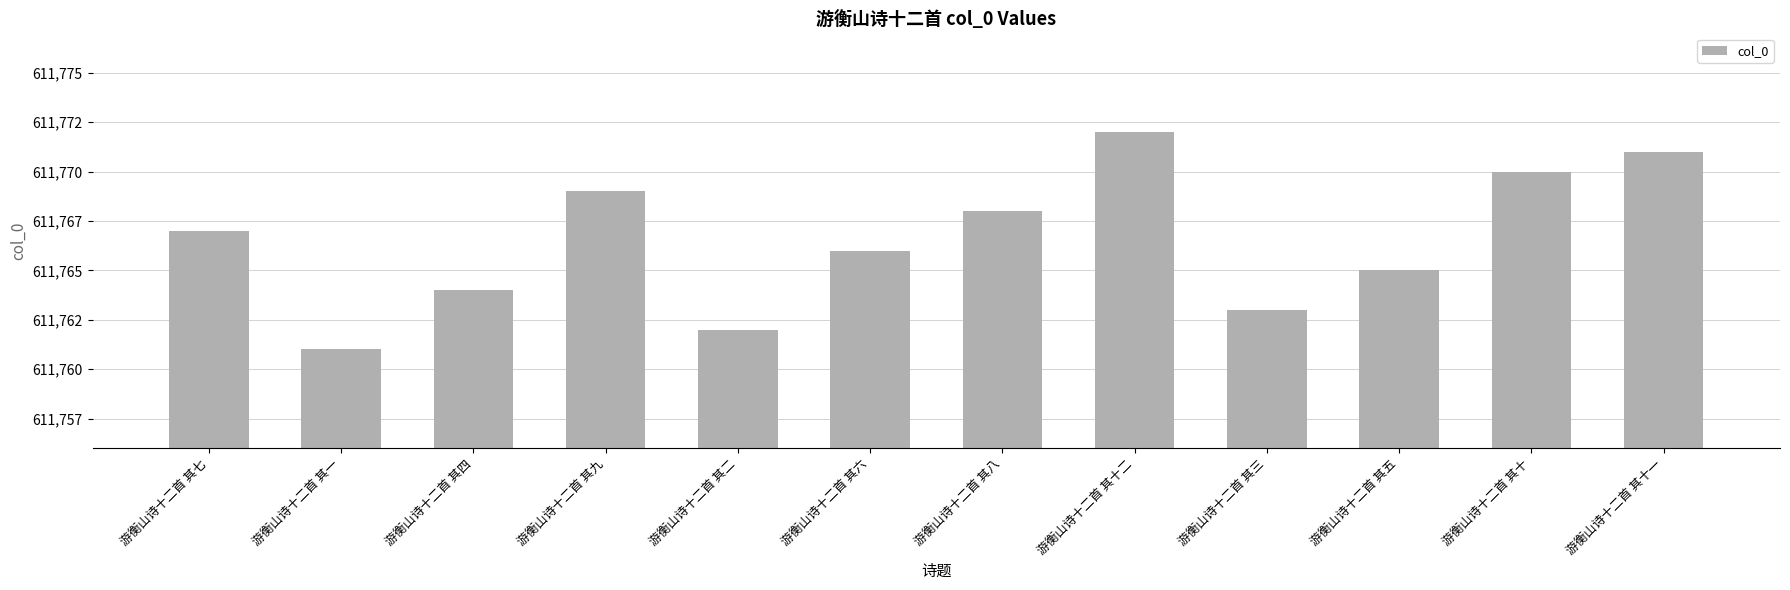

Approximately how many times larger is the value at 游衡山诗十二首 其二 compared to 游衡山诗十二首 其九?

1.0